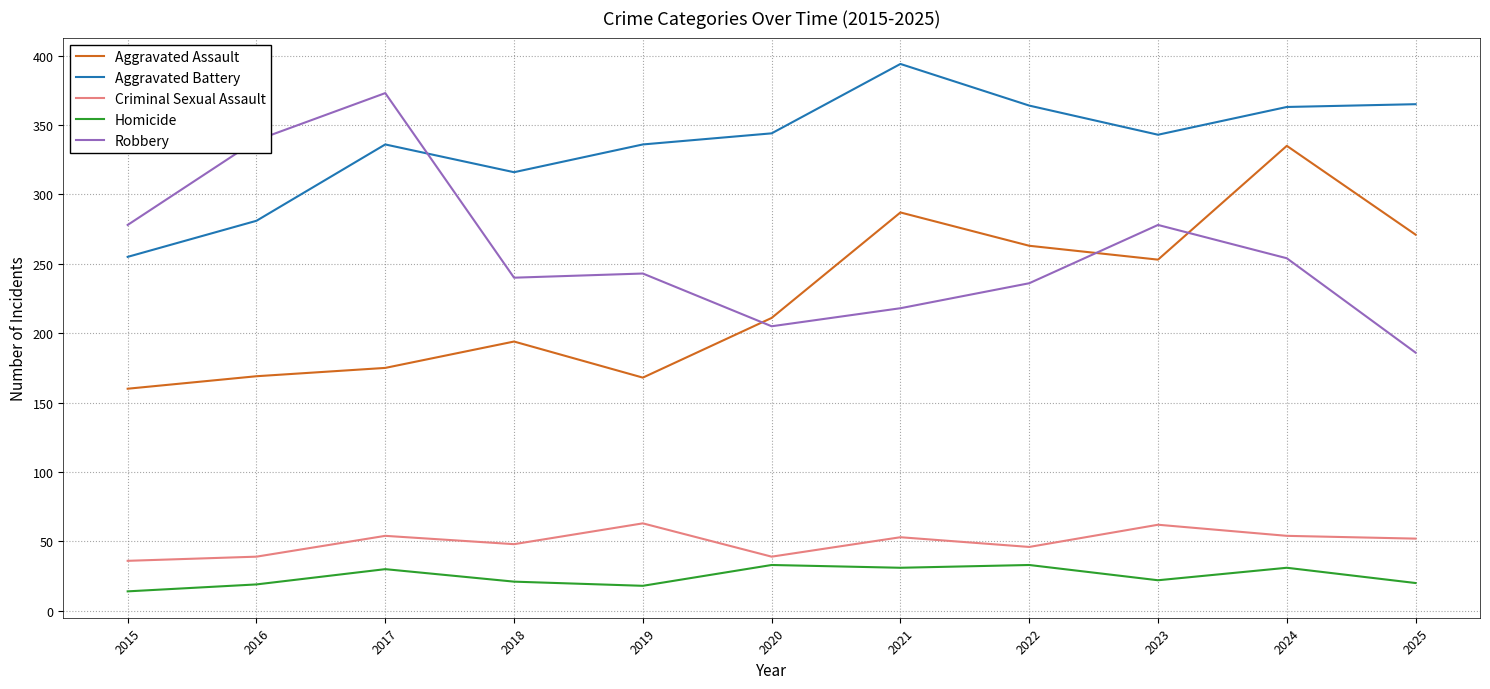

Between 2019 and 2024, which series saw the biggest shift?

Aggravated Assault